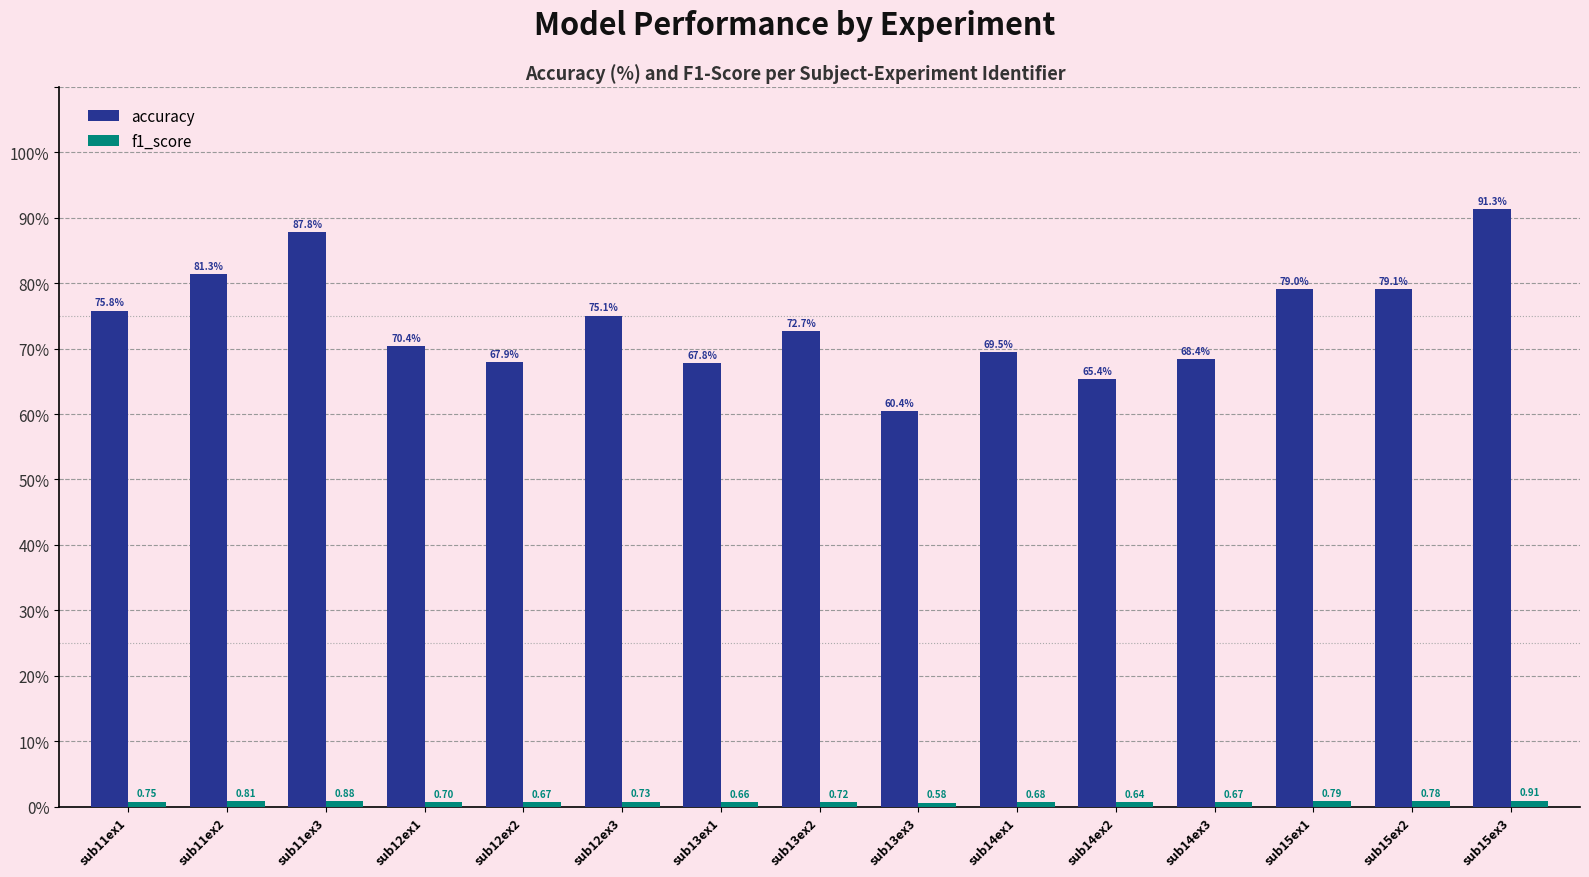

At which label does accuracy first exceed 72?

sub11ex1